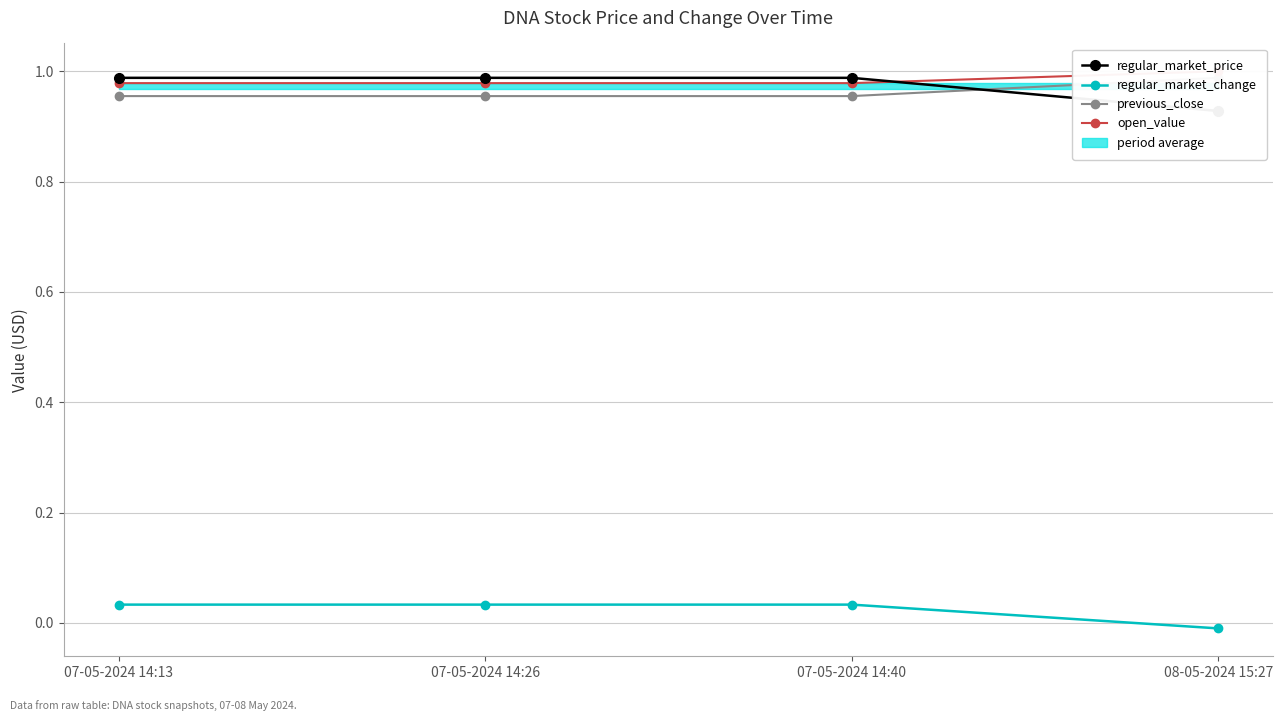

Between 08-05-2024 15:27 and 07-05-2024 14:13, which is larger?

07-05-2024 14:13